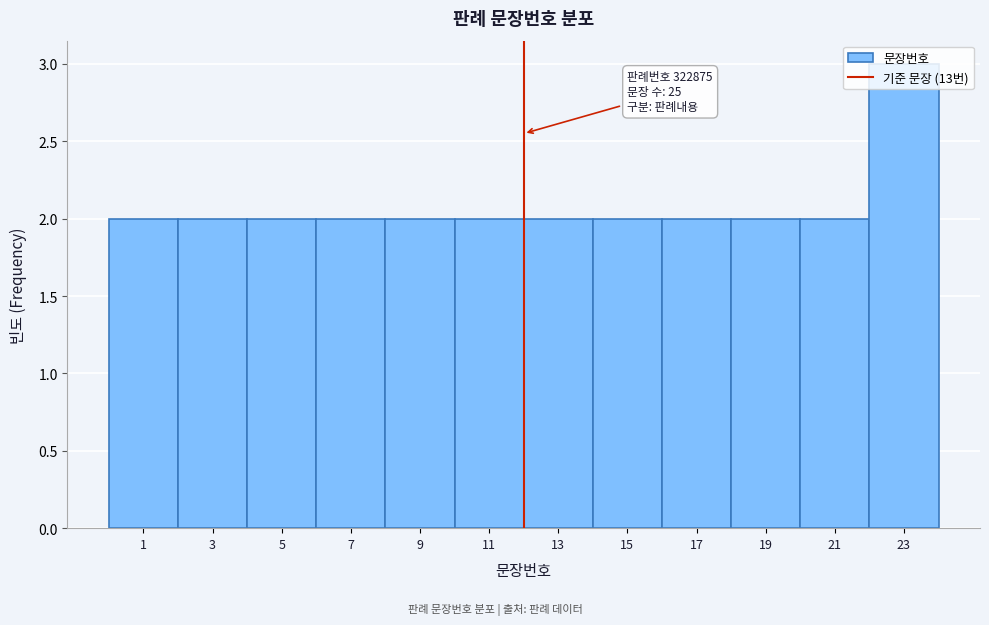

What is the value of the 5th bar from the left?

2